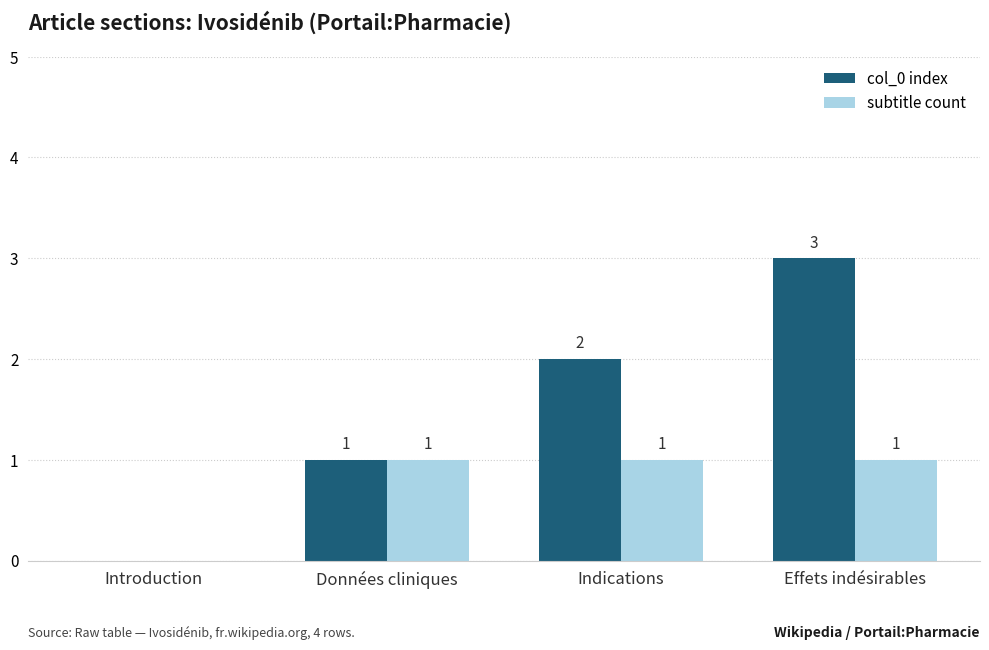

What is the maximum value shown in the chart?

3